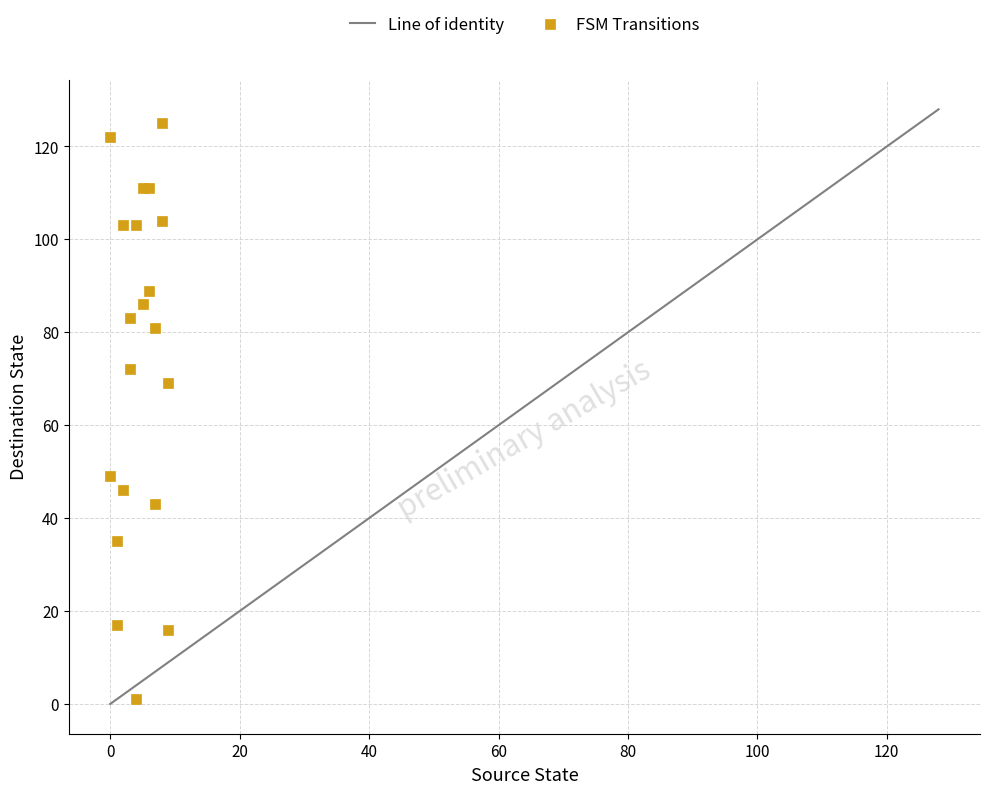

What Y value in the scatter plot is closest to 63?

69